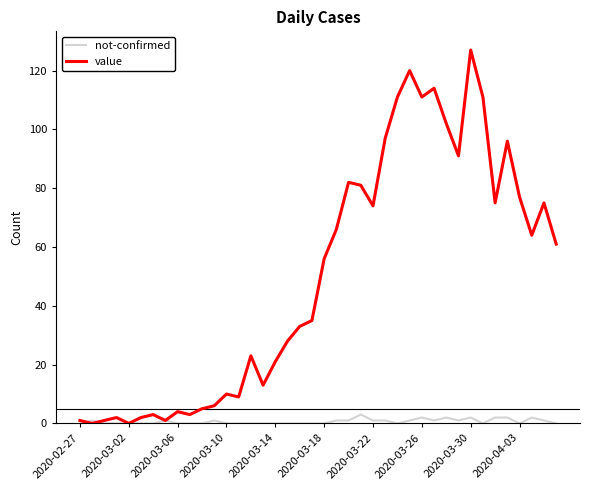

What are all the series names shown in the legend?

not-confirmed, value